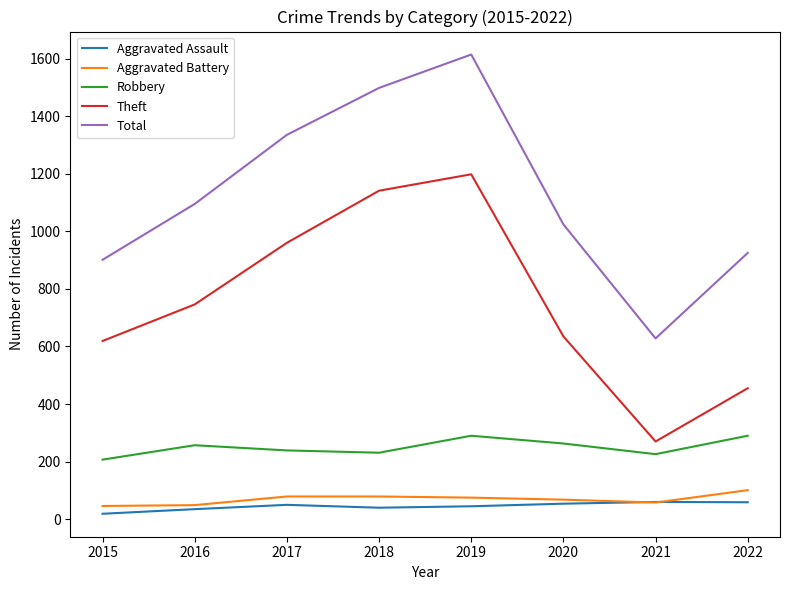

How many lines are shown in the chart?

5